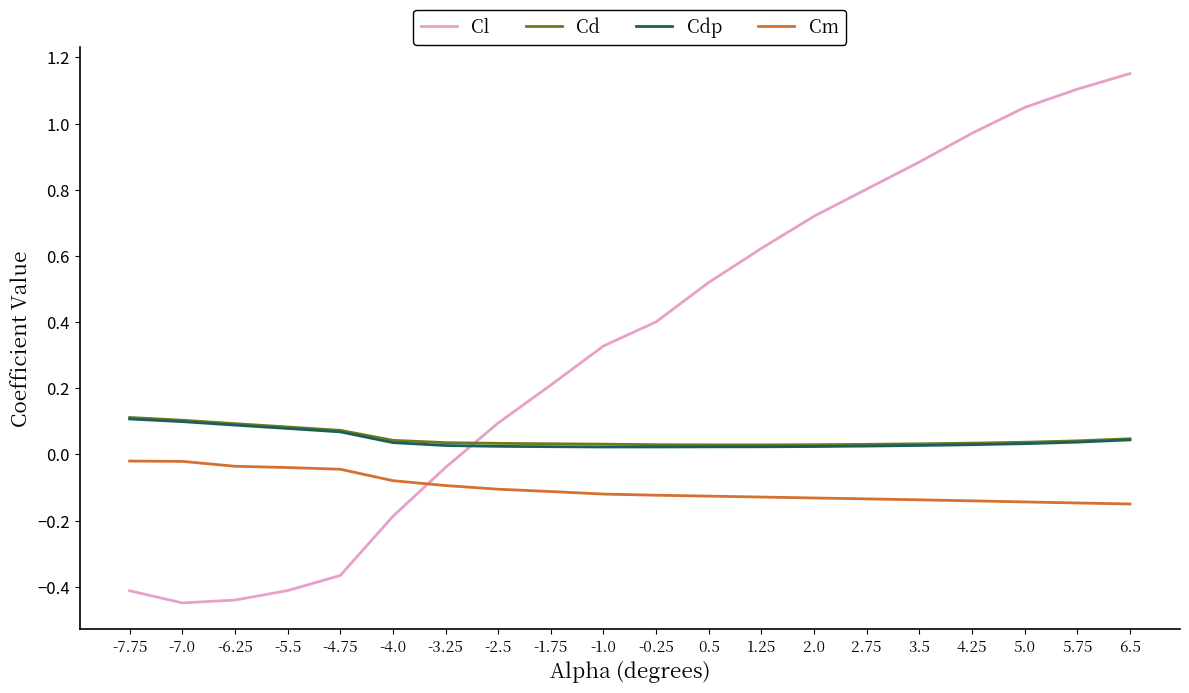

How many lines are shown in the chart?

4